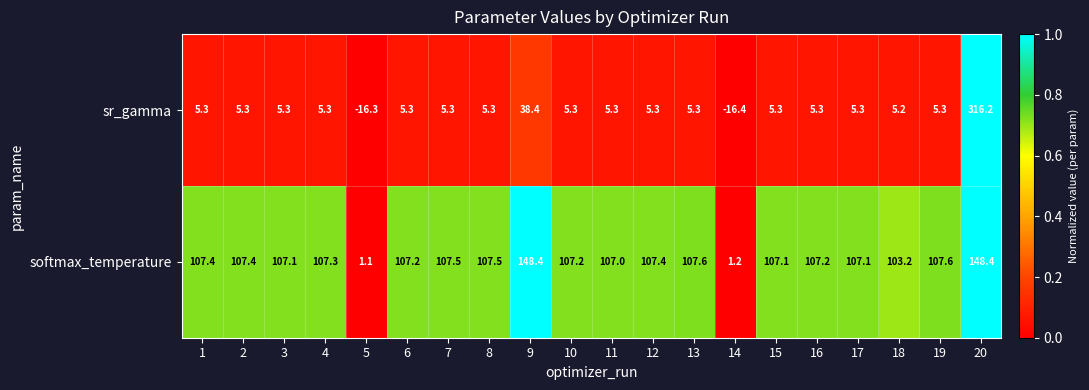

The value of sr_gamma at 2 is 5.3. True or false?

True